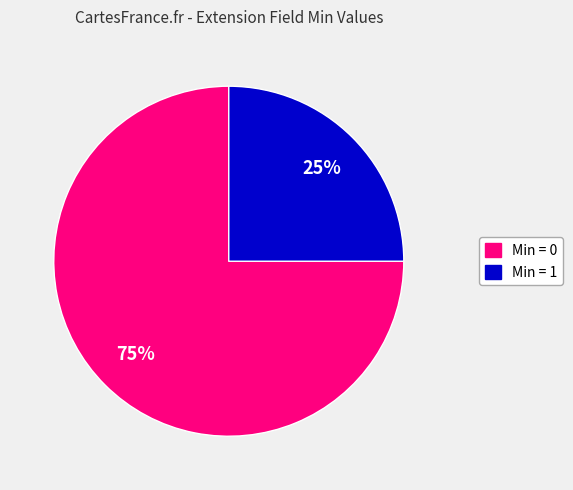

Count the number of slices in the pie.

2